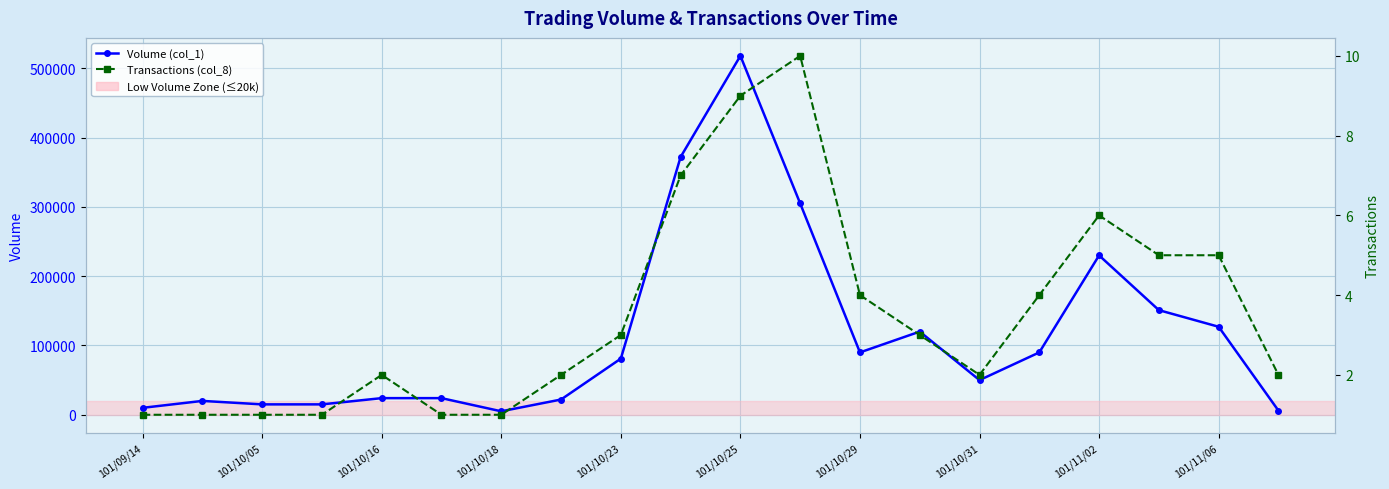

The value of Transactions (col_8) at 101/10/29 is 4. True or false?

True